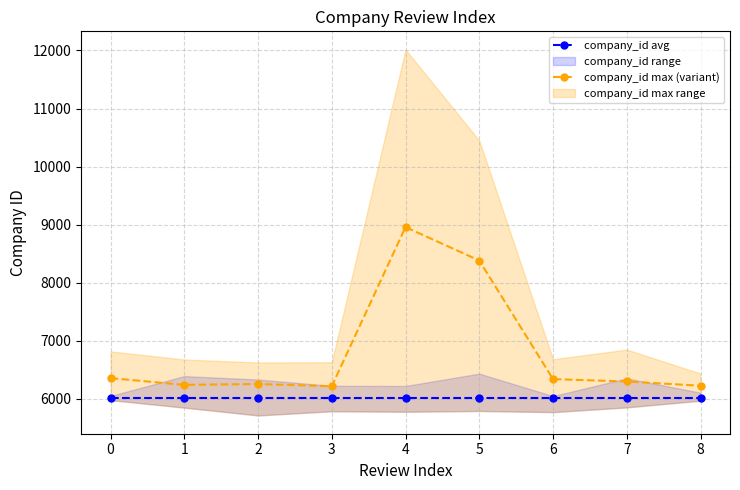

True or false: company_id avg has a value of 8570 at 0.

False